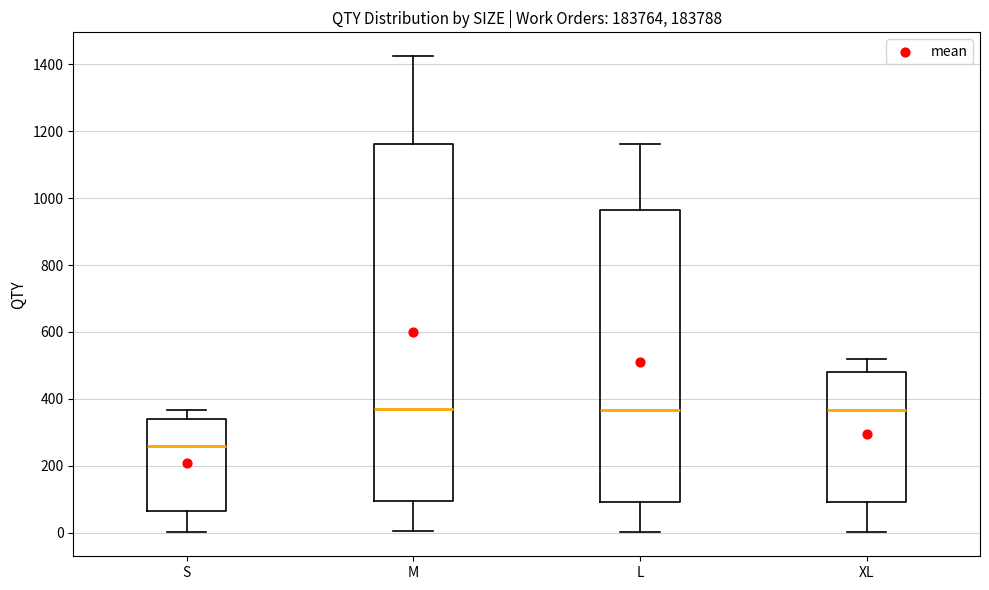

Which box has the lowest median line?

S